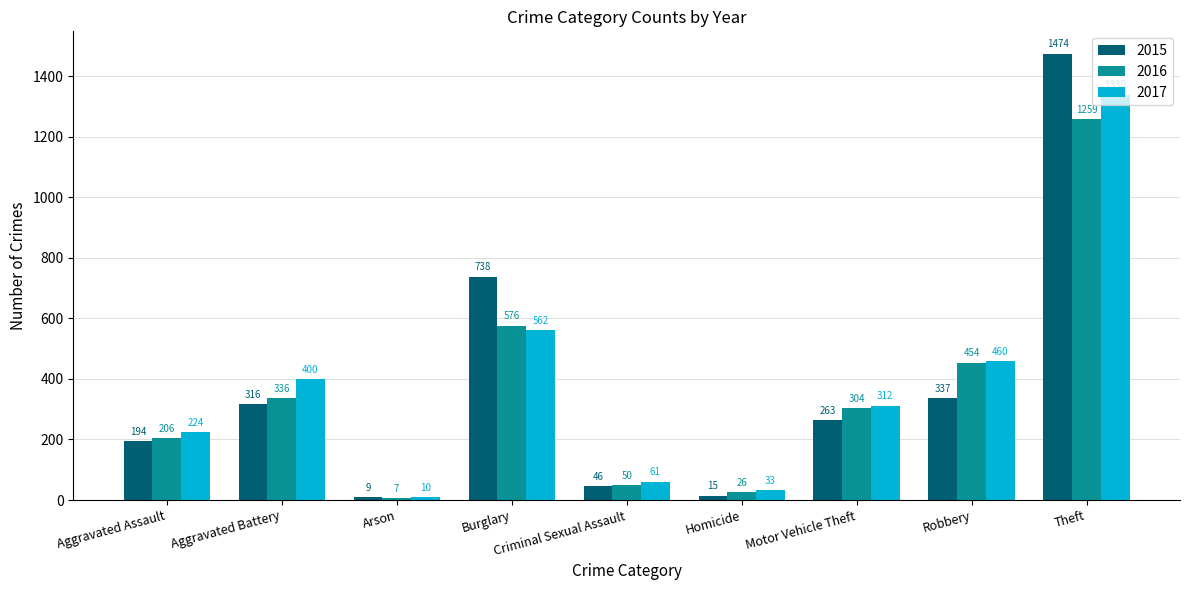

What is the value of the 2017 bar at the 2nd from the left?

400